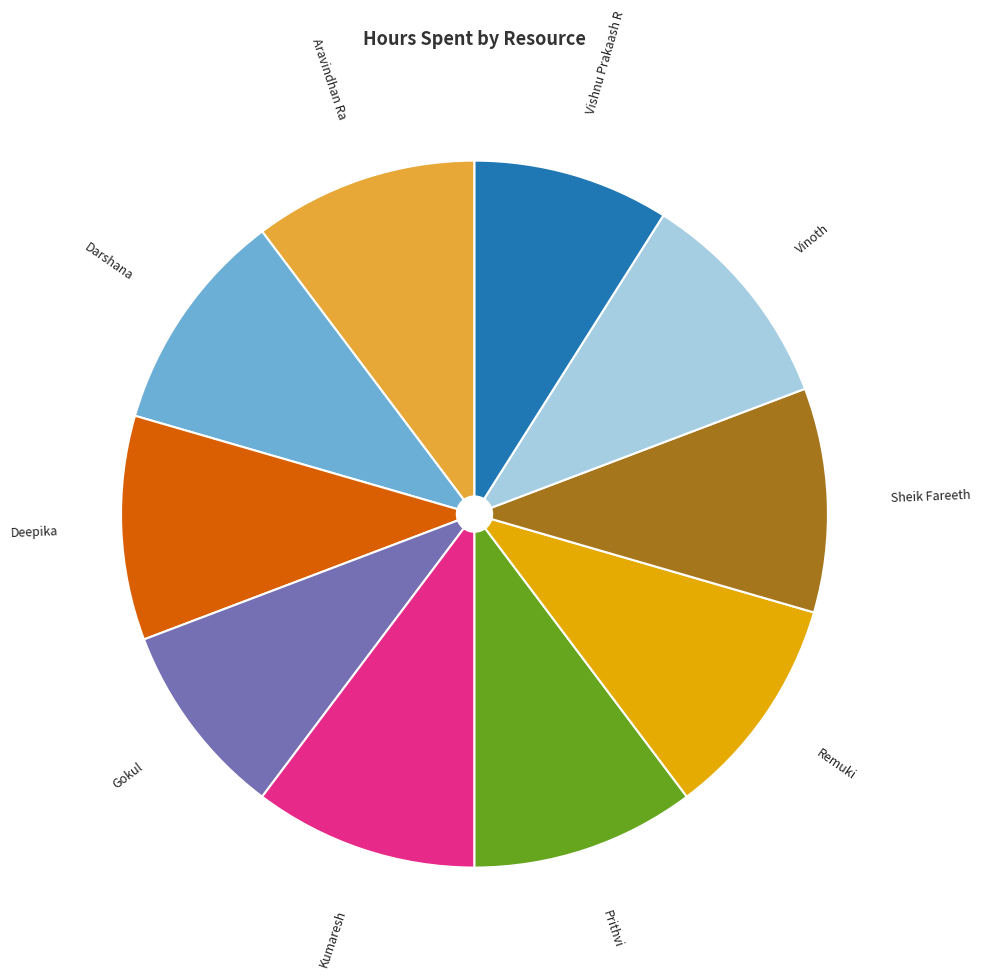

Do Vinoth and Kumaresh together represent more than half of the pie?

No